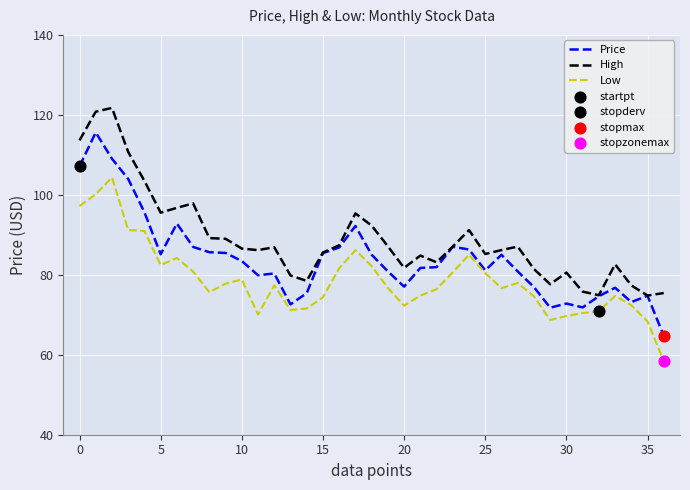

Which series has the largest total across all categories?

High